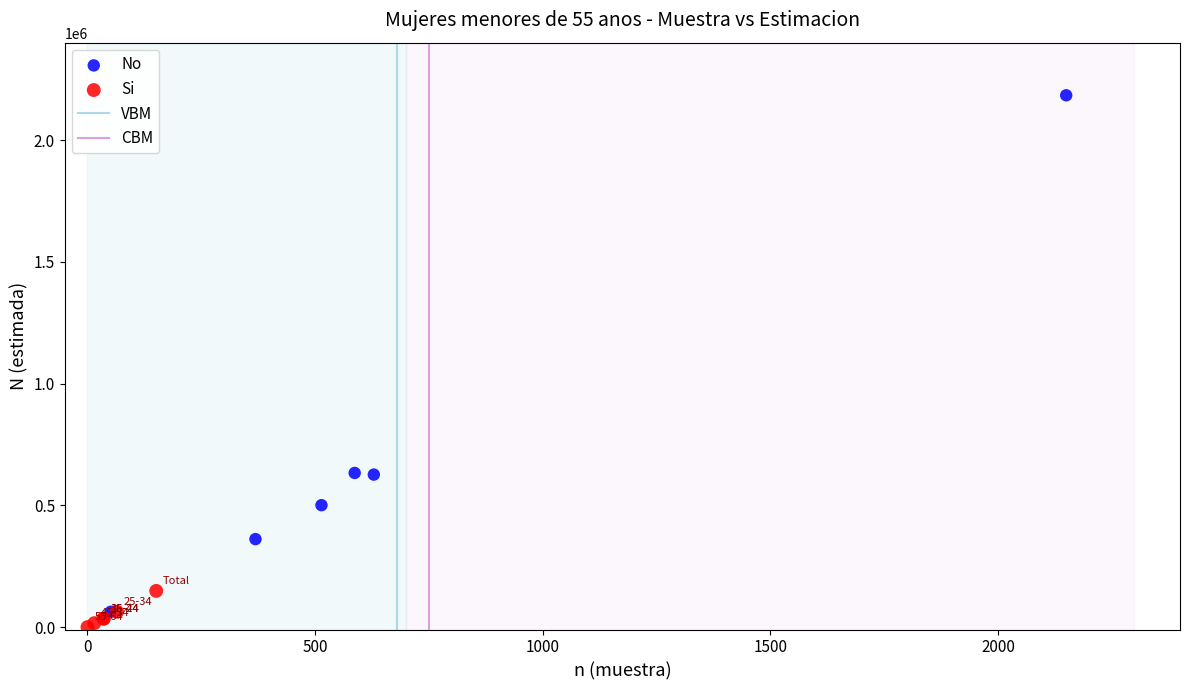

Which series contains the highest Y value?

No